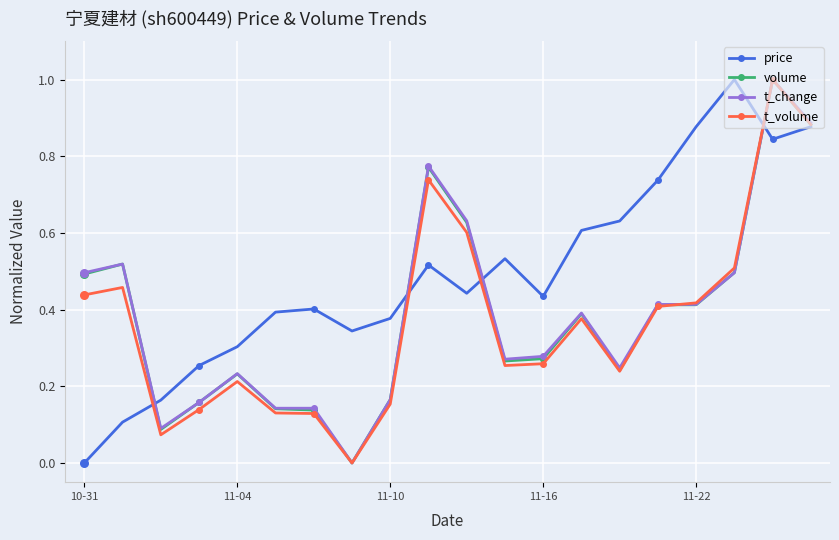

Which series has the largest total across all categories?

price